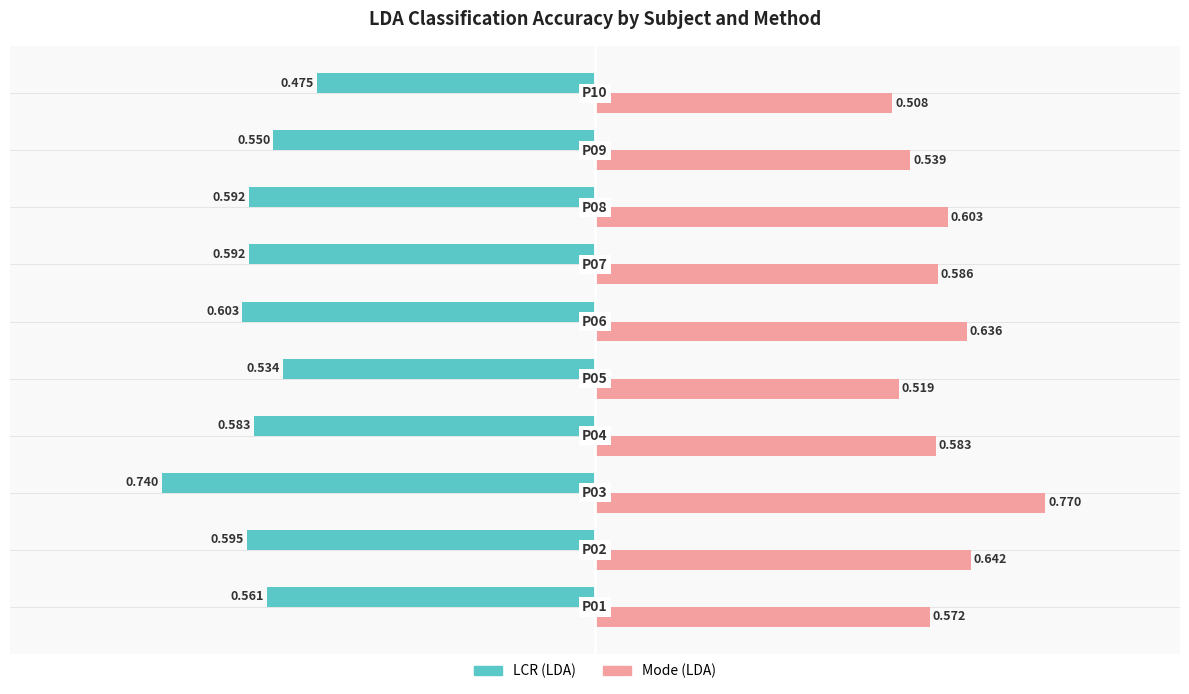

True or false: LCR has a value of -0.8 at 9.

False